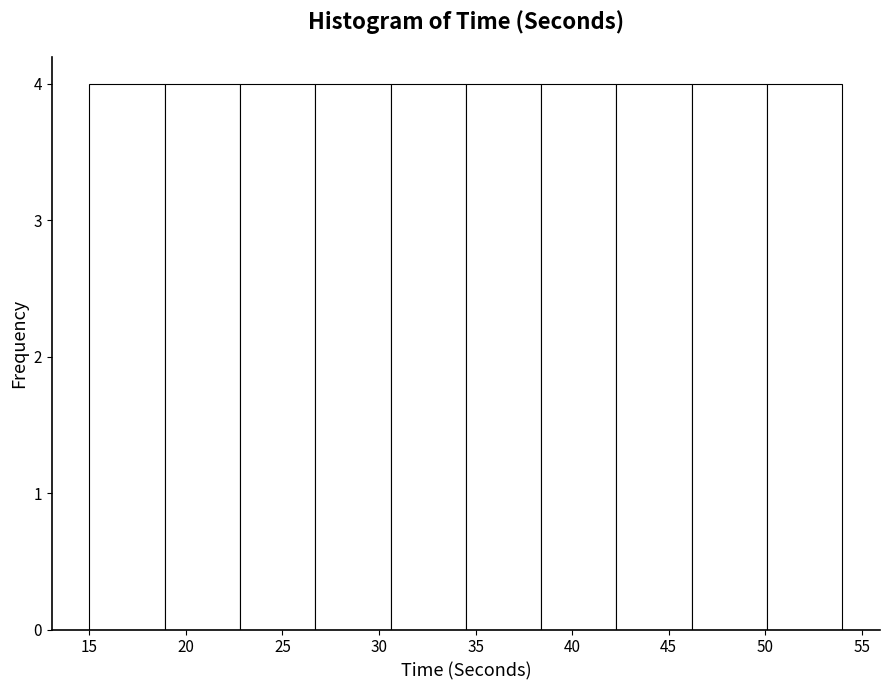

How tall is the bar that spans 26.7 to 30.6 on the x-axis? Neither the bar edges nor the heights are printed on the chart, so give them approximately, as read against the axes.

4